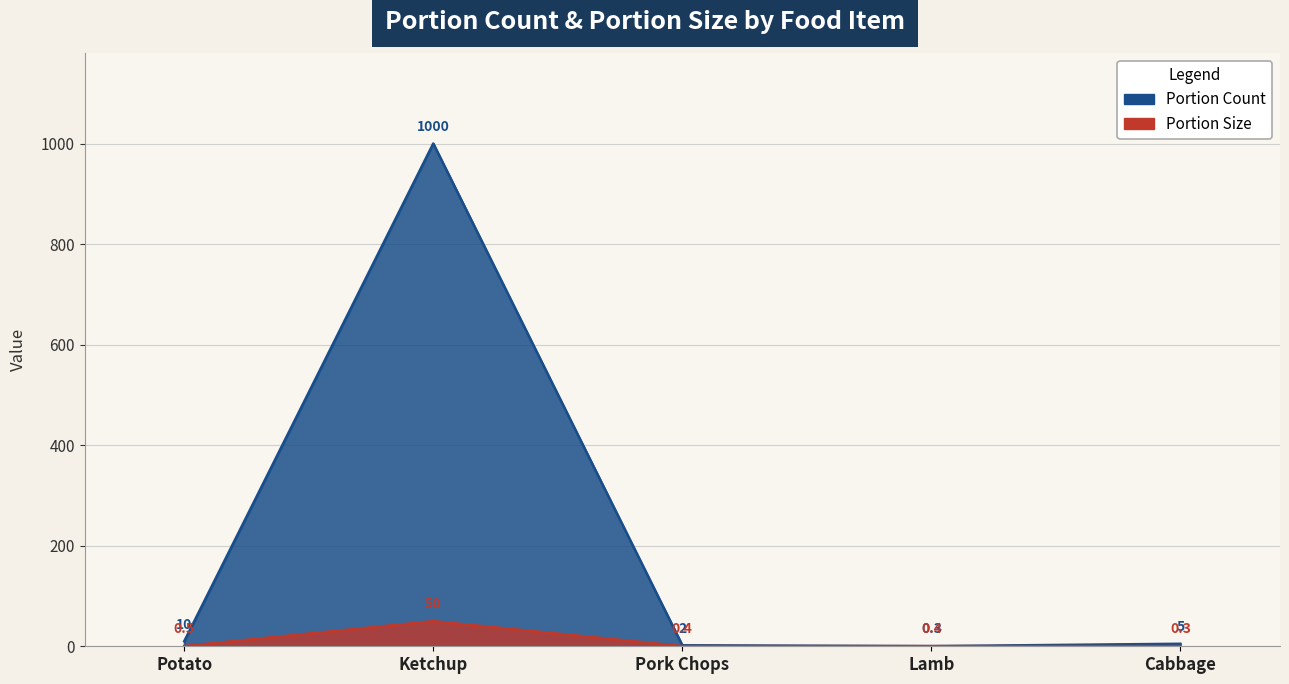

What position from the right is Ketchup?

4